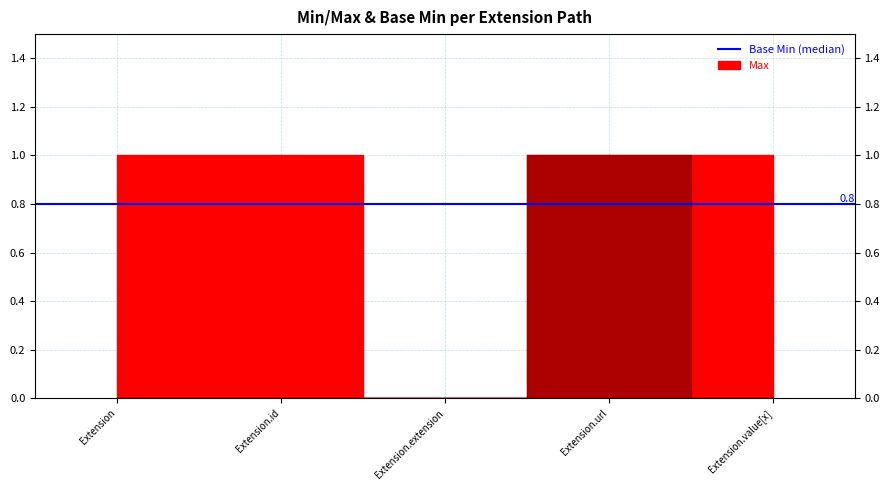

The Base Min series shows 1 at Extension.value[x]. True or false?

False